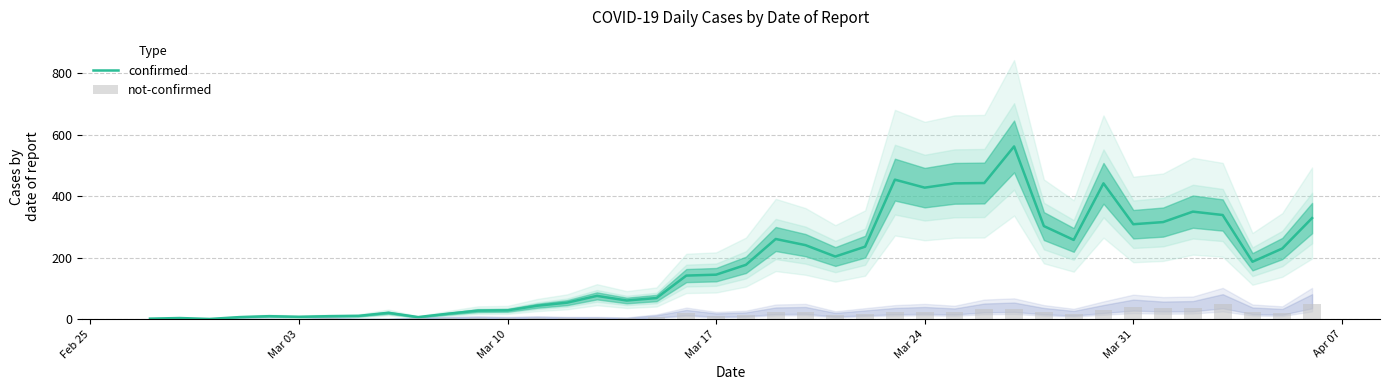

List the series in order of their overall mean, highest first.

confirmed, not-confirmed